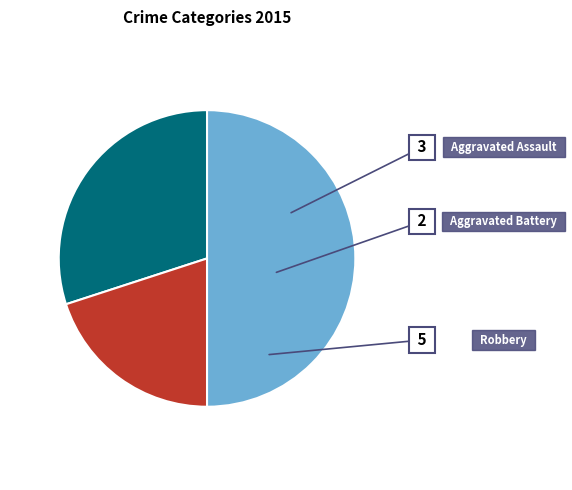

How many slices are in this pie chart?

3